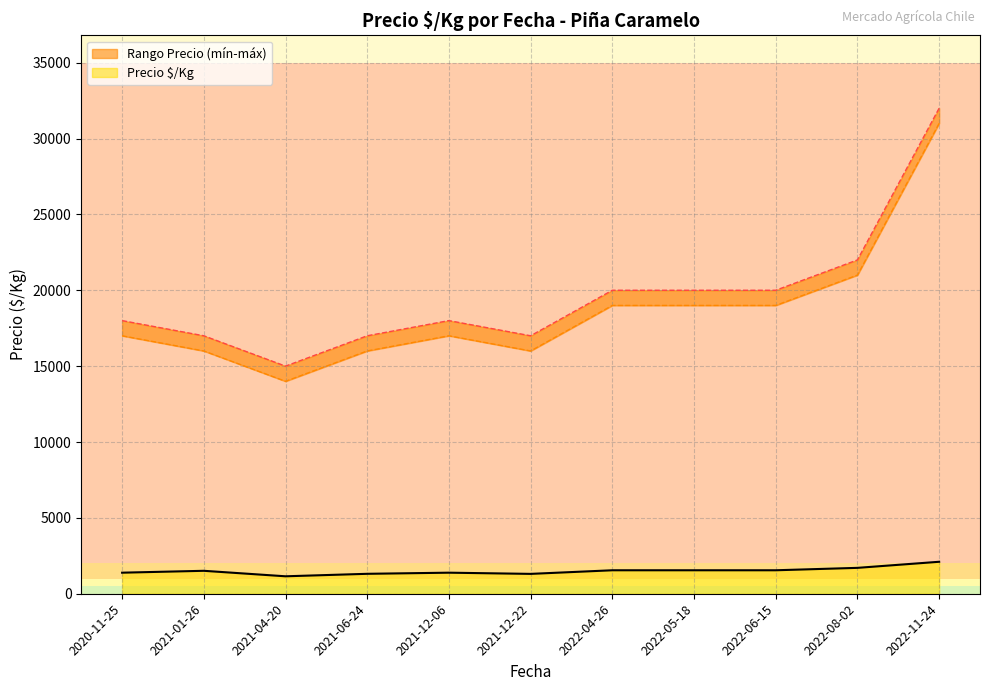

True or false: Precio $/Kg and Precio mínimo intersect in this chart.

False